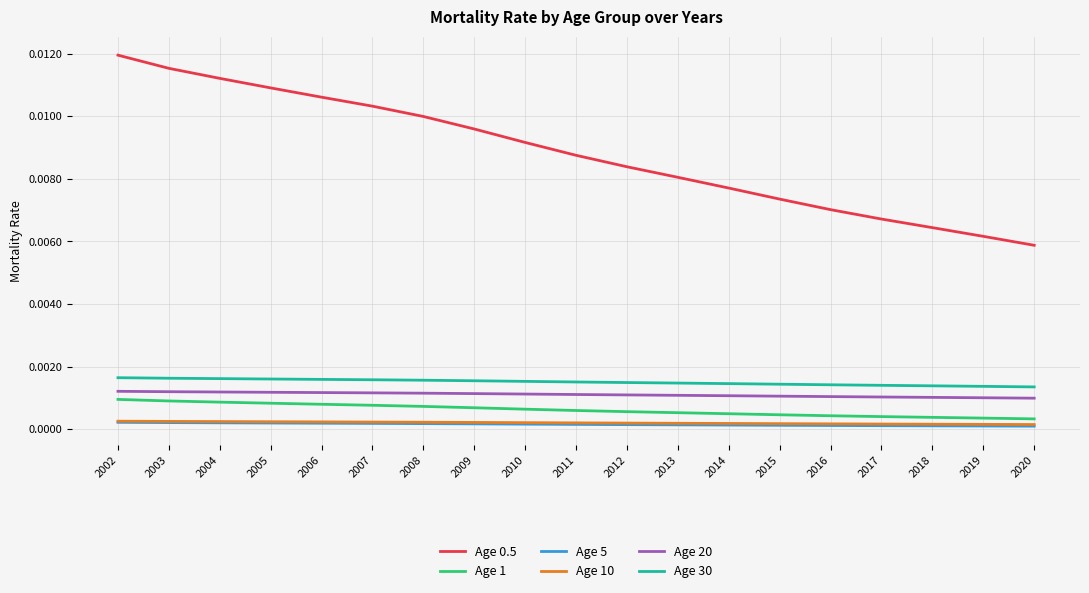

How many lines are shown in the chart?

6